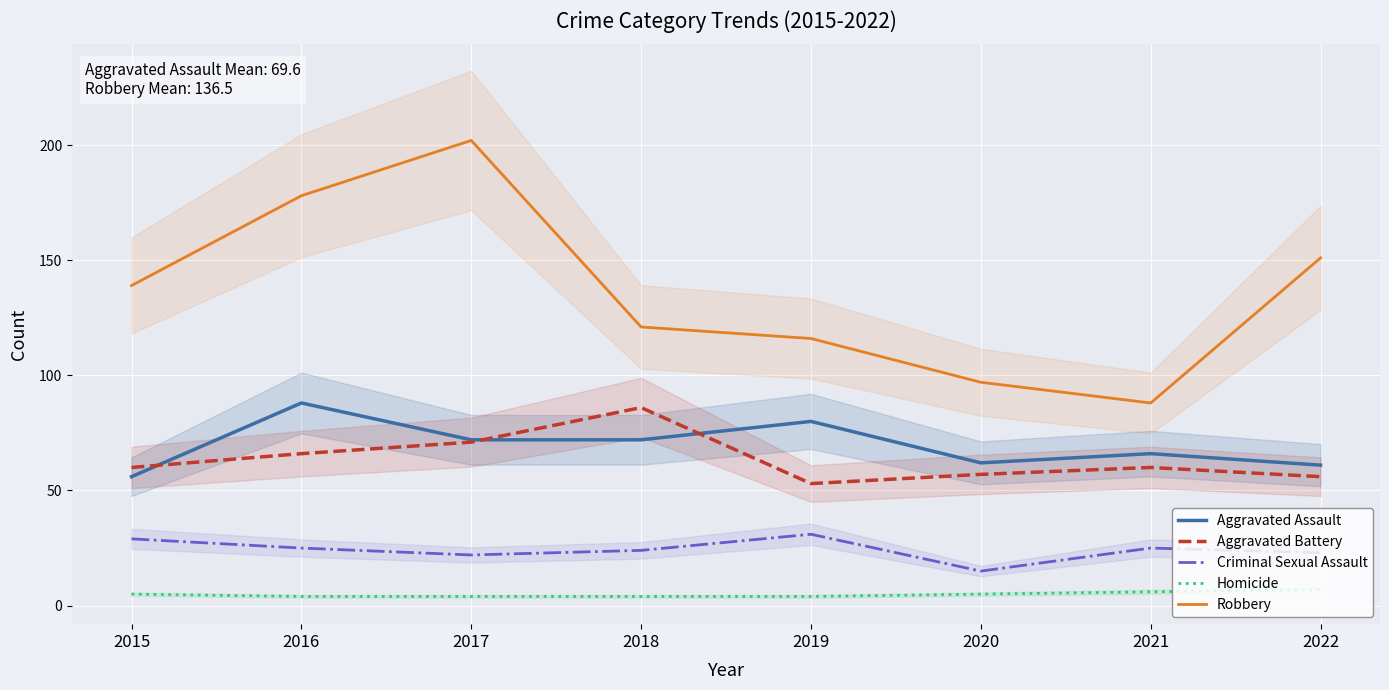

At how many categories does at least one series exceed 144?

3